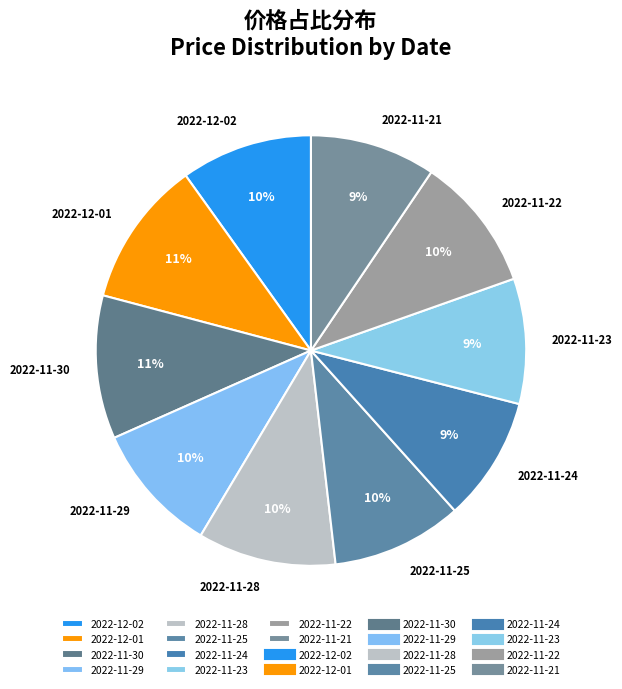

To the nearest percent, what is the difference between the largest and smallest slice percentages?

2%